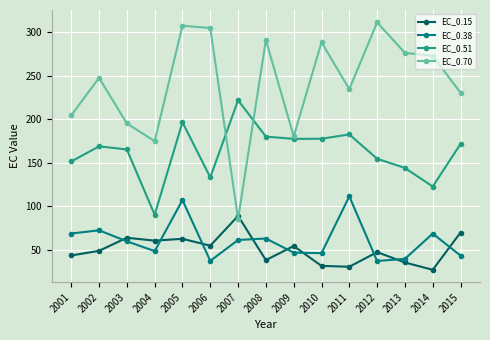

Which series has the largest range (max minus min)?

EC_0.70